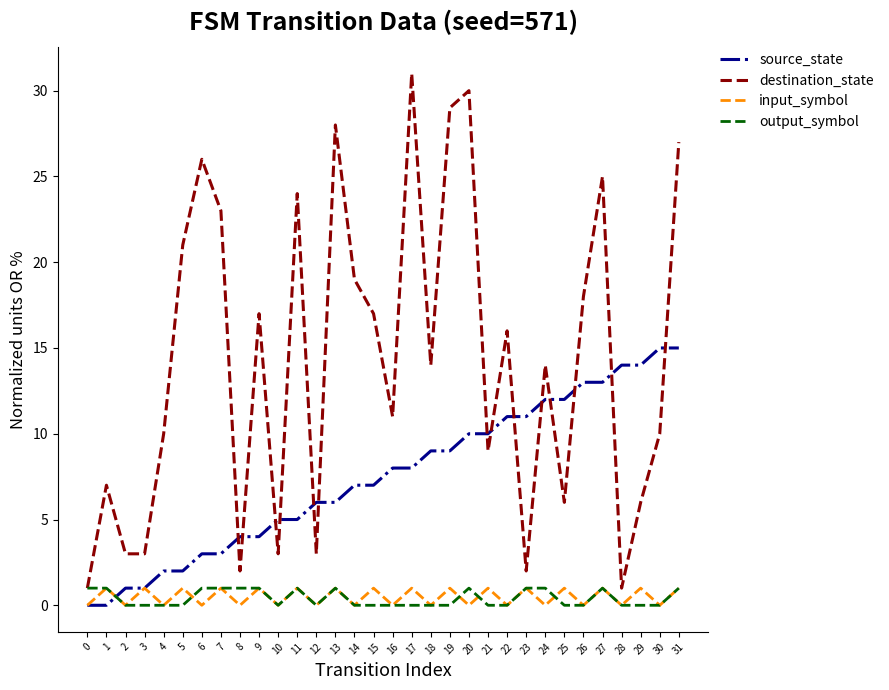

Reading left to right, extract all data points from this chart.

source_state: 0=0	1=0	2=1	3=1	4=2	5=2	6=3	7=3	8=4	9=4	10=5	11=5	12=6	13=6	14=7	15=7	16=8	17=8	18=9	19=9	20=10	21=10	22=11	23=11	24=12	25=12	26=13	27=13	28=14	29=14	30=15	31=15
destination_state: 0=1	1=7	2=3	3=3	4=10	5=21	6=26	7=23	8=2	9=17	10=3	11=24	12=3	13=28	14=19	15=17	16=11	17=31	18=14	19=29	20=30	21=9	22=16	23=2	24=14	25=6	26=18	27=25	28=1	29=6	30=10	31=27
input_symbol: 0=0	1=1	2=0	3=1	4=0	5=1	6=0	7=1	8=0	9=1	10=0	11=1	12=0	13=1	14=0	15=1	16=0	17=1	18=0	19=1	20=0	21=1	22=0	23=1	24=0	25=1	26=0	27=1	28=0	29=1	30=0	31=1
output_symbol: 0=1	1=1	2=0	3=0	4=0	5=0	6=1	7=1	8=1	9=1	10=0	11=1	12=0	13=1	14=0	15=0	16=0	17=0	18=0	19=0	20=1	21=0	22=0	23=1	24=1	25=0	26=0	27=1	28=0	29=0	30=0	31=1